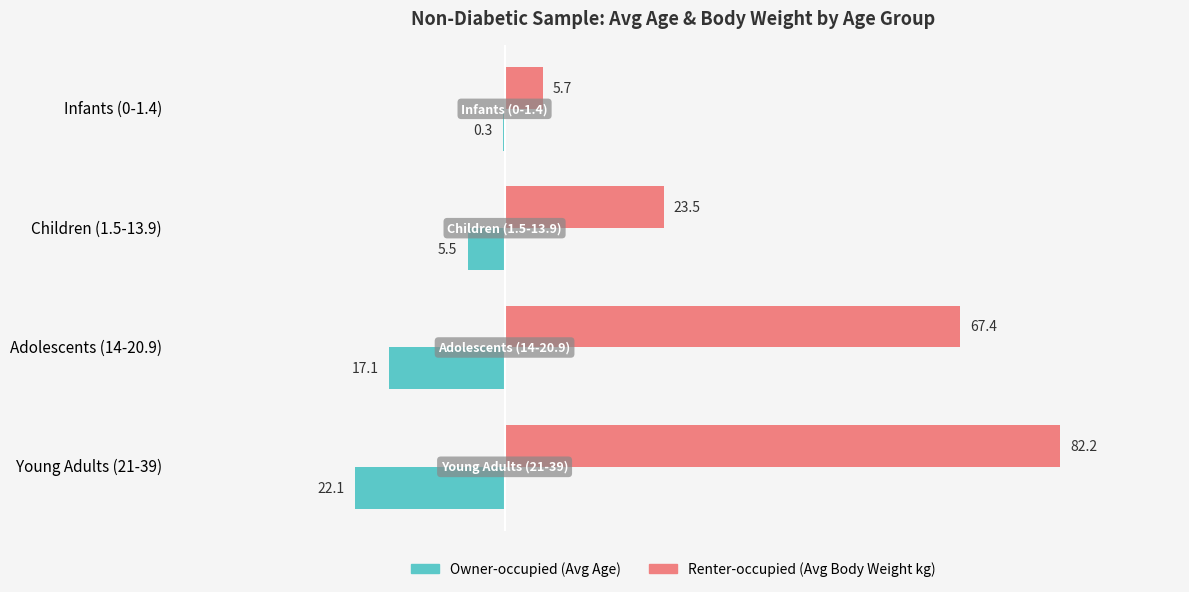

What is the total value across all series at Adolescents (14-20.9)?

50.3